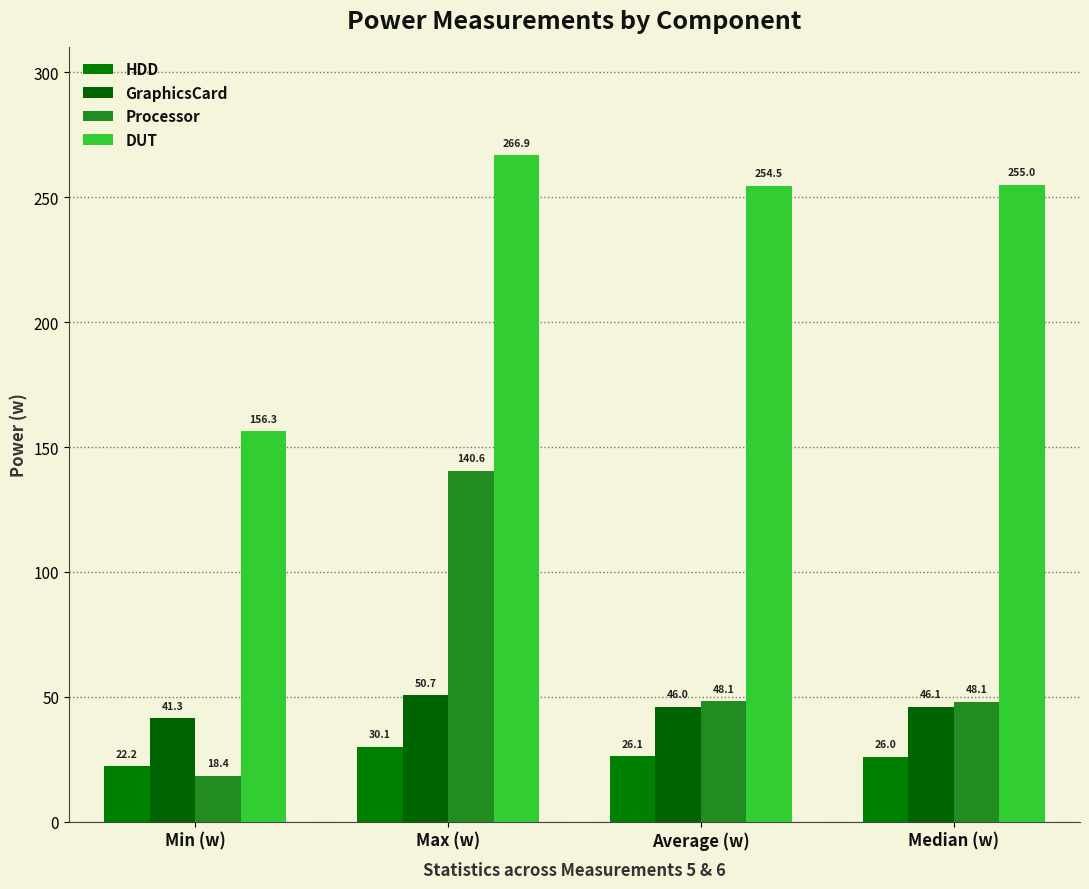

At how many categories does at least one series exceed 208?

3